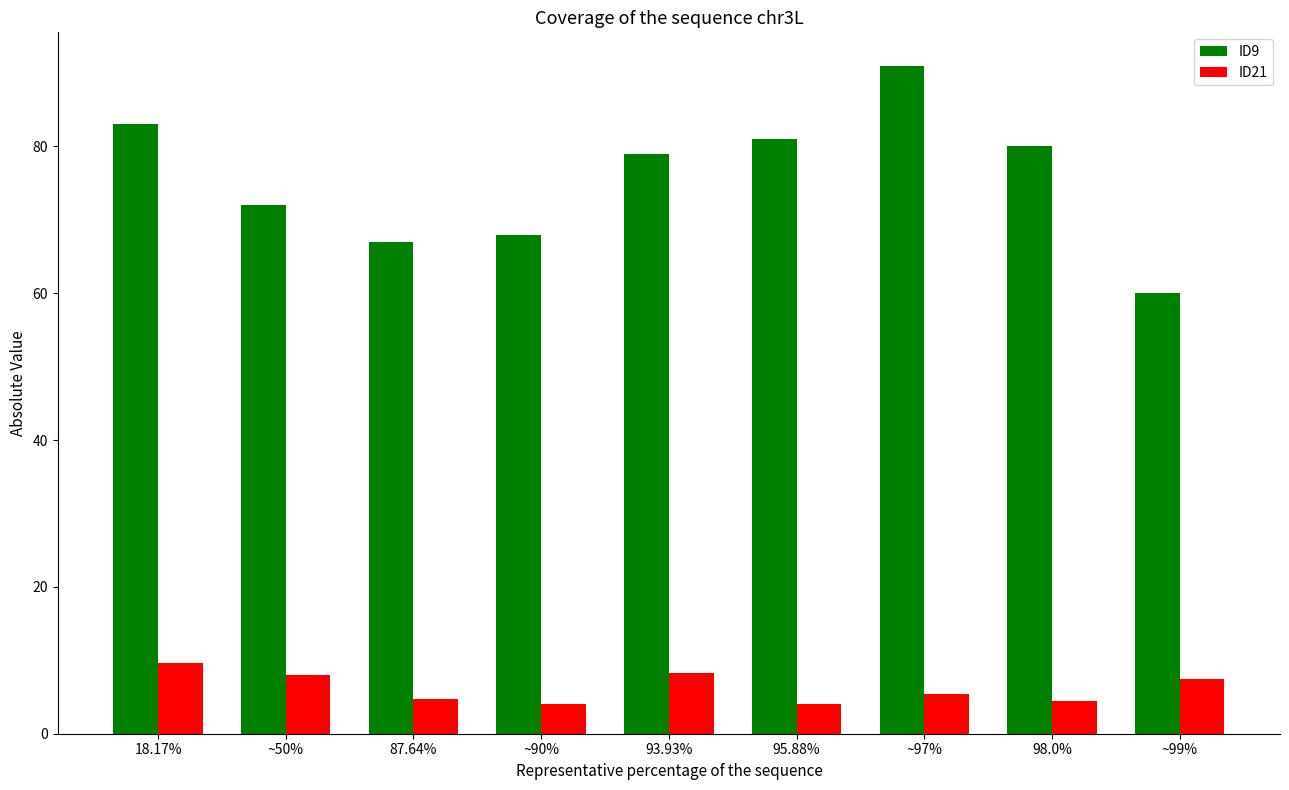

What position from the right is ~90%?

6